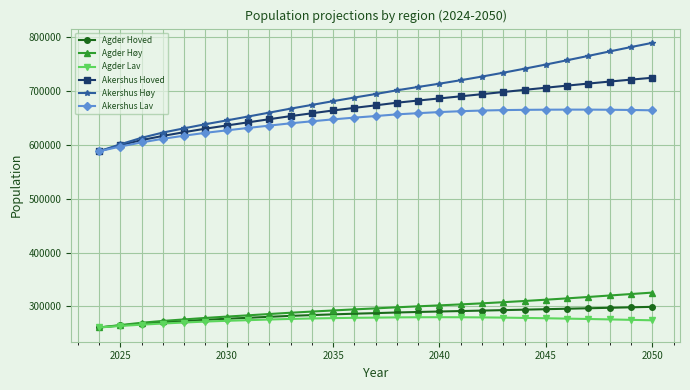

What is the maximum value for Agder Høy?

325553